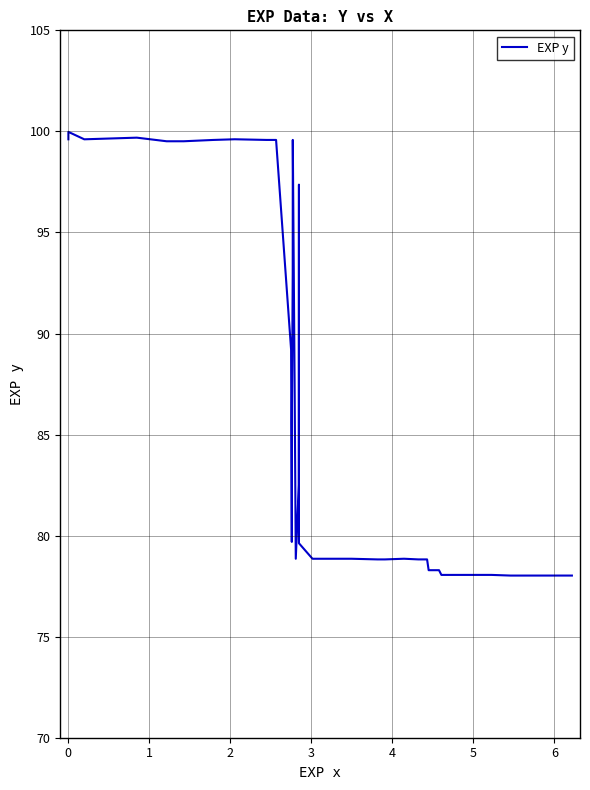

What is the smallest value displayed?

78.0